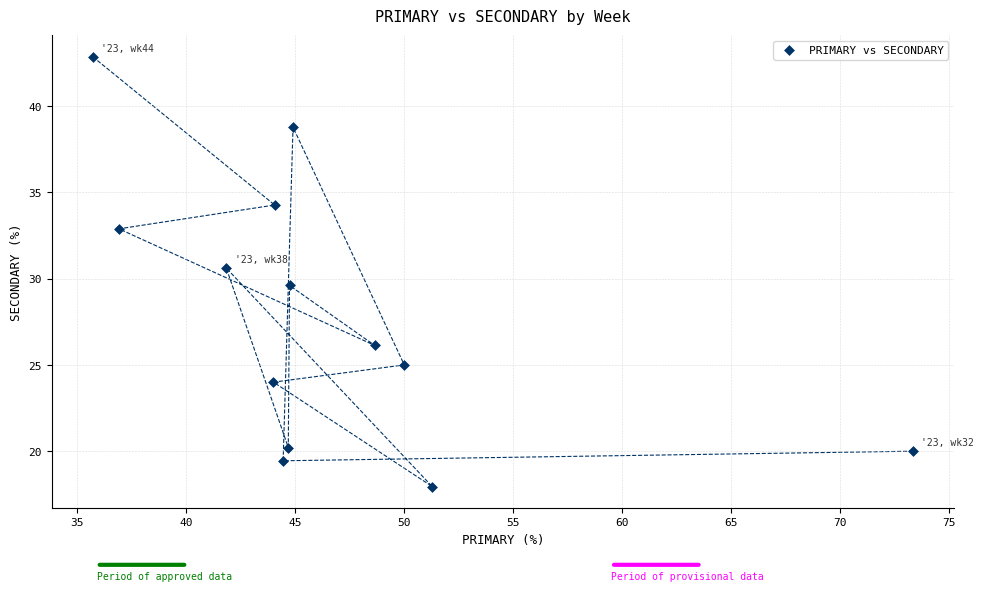

What is the range of X values (max minus min)?

37.6